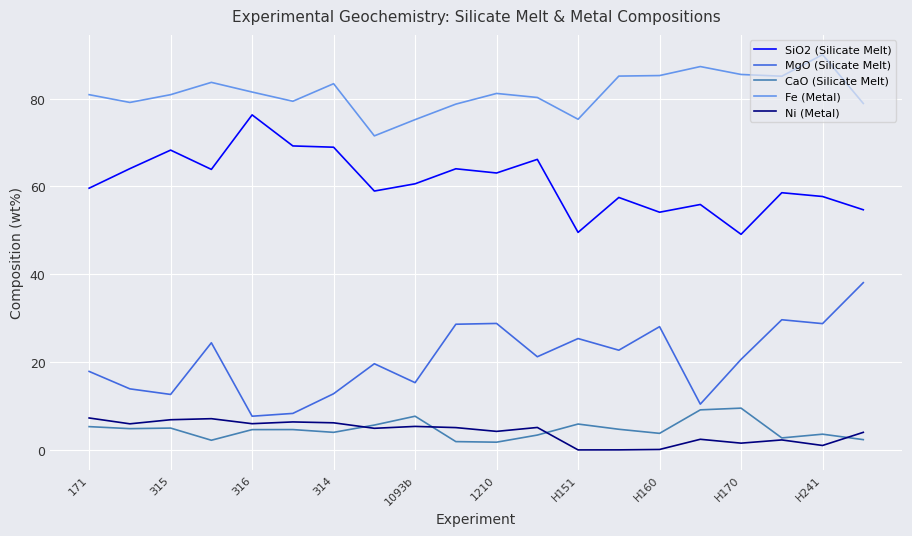

True or false: CaO (Silicate Melt) and Fe (Metal) cross at least once.

False